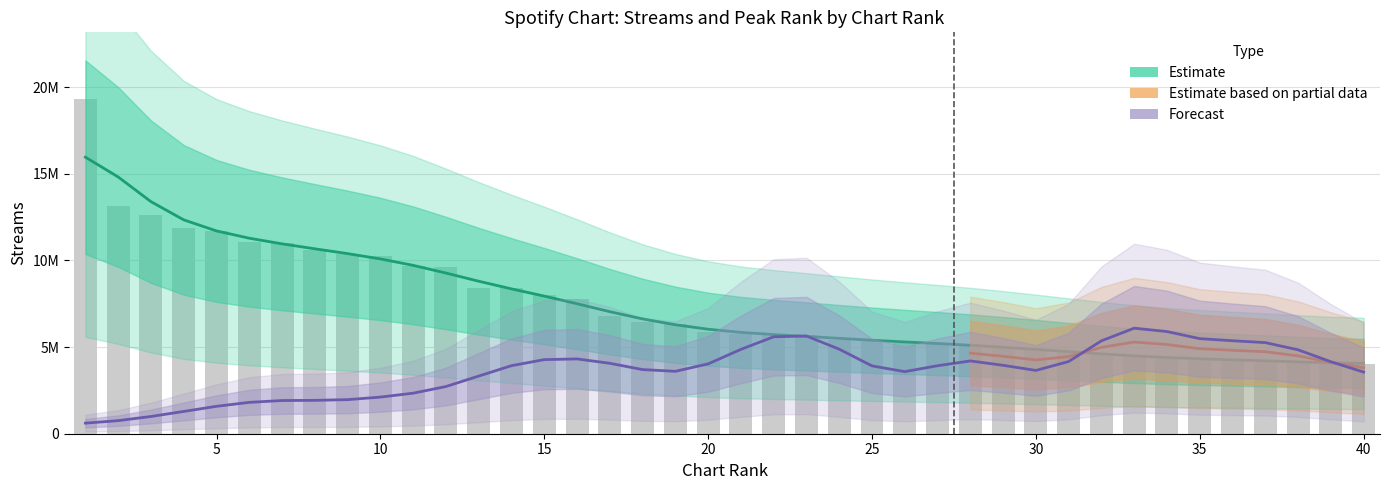

What is the ratio of the value at 22 to the value at 8?

0.5